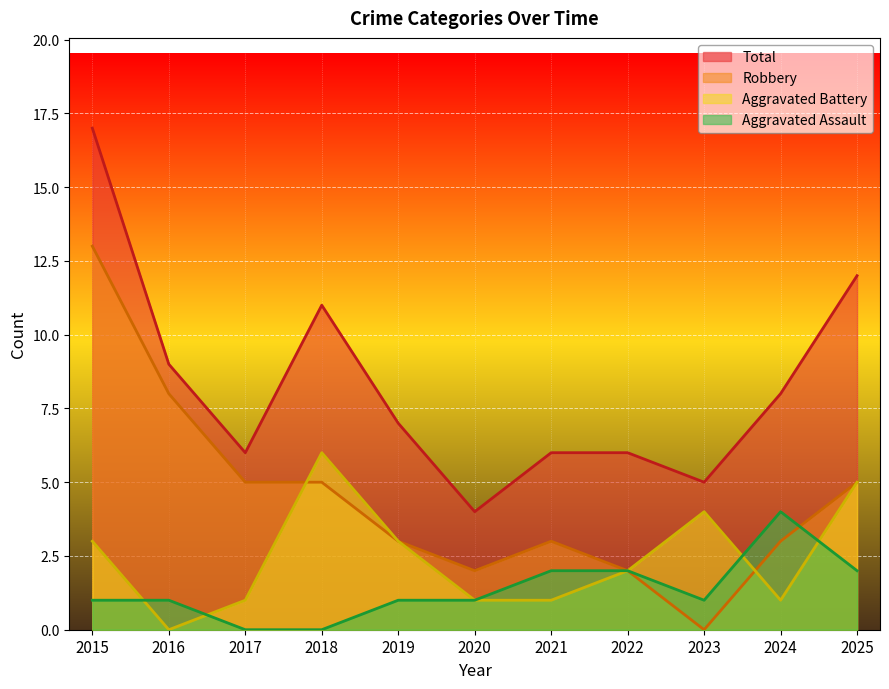

Reading left to right, what are all the values shown in this chart?

Aggravated Assault: 2015=1	2016=1	2017=0	2018=0	2019=1	2020=1	2021=2	2022=2	2023=1	2024=4	2025=2
Aggravated Battery: 2015=3	2016=0	2017=1	2018=6	2019=3	2020=1	2021=1	2022=2	2023=4	2024=1	2025=5
Robbery: 2015=13	2016=8	2017=5	2018=5	2019=3	2020=2	2021=3	2022=2	2023=0	2024=3	2025=5
Total: 2015=17	2016=9	2017=6	2018=11	2019=7	2020=4	2021=6	2022=6	2023=5	2024=8	2025=12